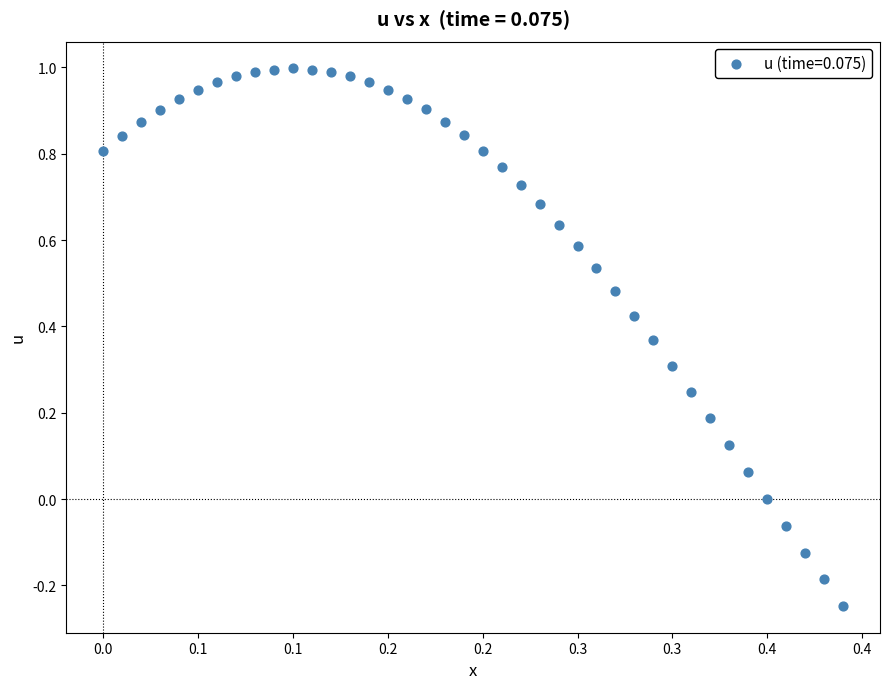

What is the range of Y values (max minus min)?

1.2